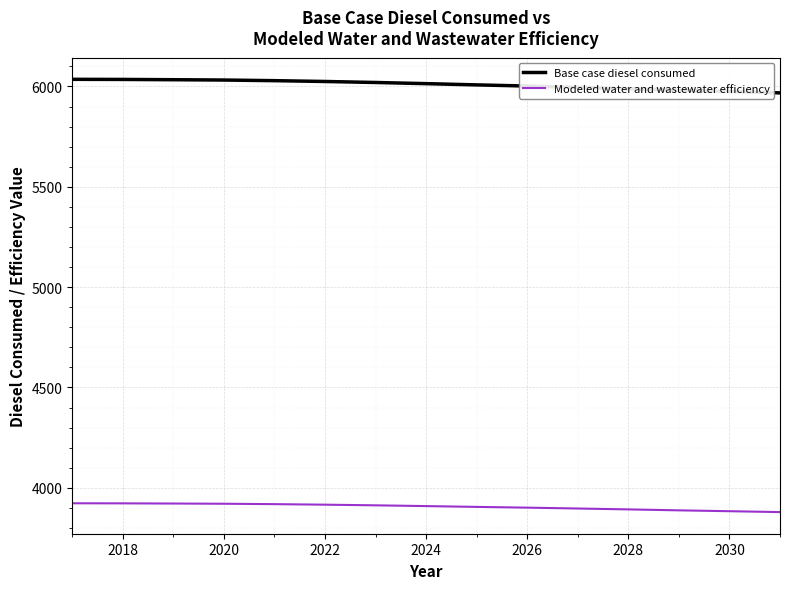

Rank the series by their average value, from lowest to highest.

Modeled water and wastewater efficiency, Base case diesel consumed